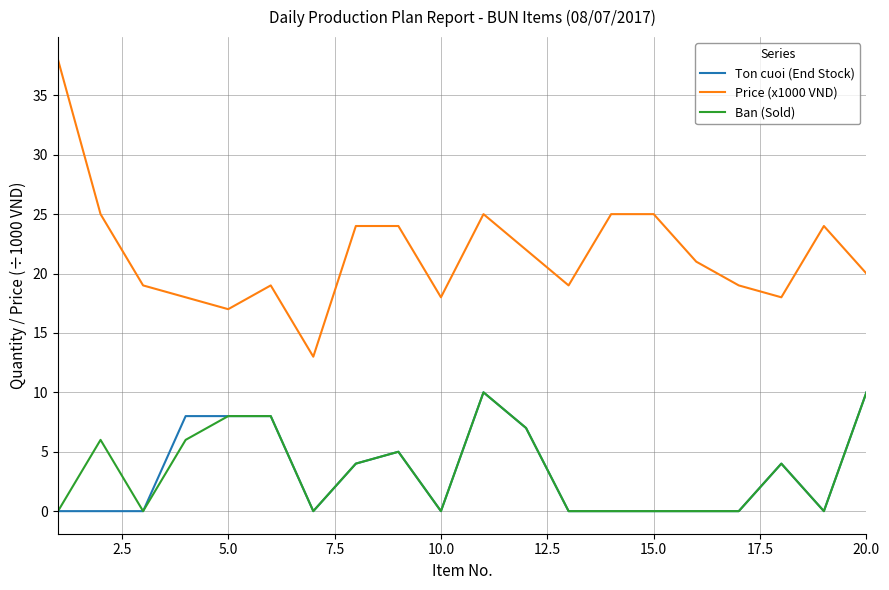

Which series has the largest total across all categories?

Price (x1000 VND)